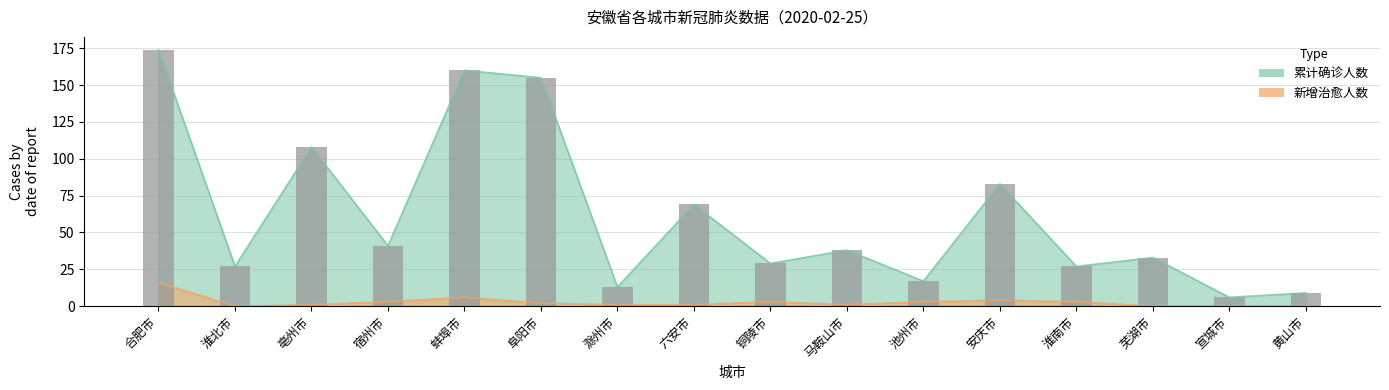

What is the label of the 8th bar from the right?

铜陵市